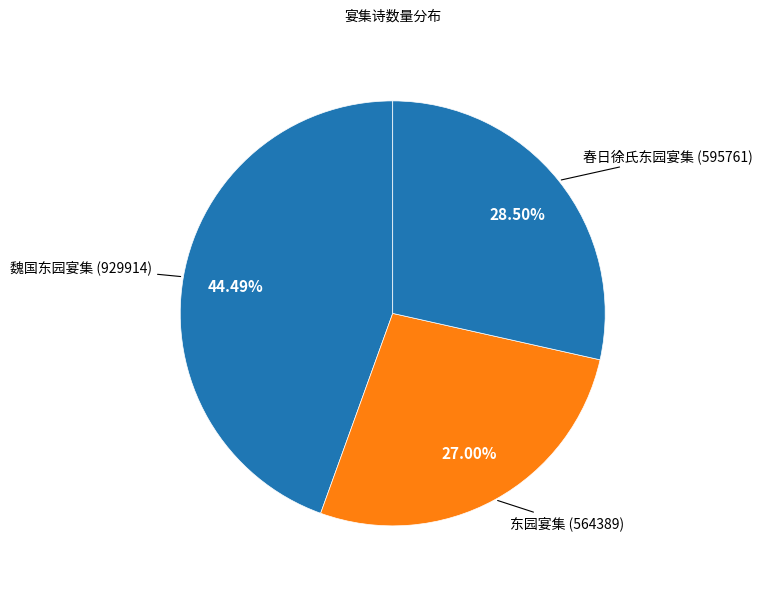

How many slices are in this pie chart?

3